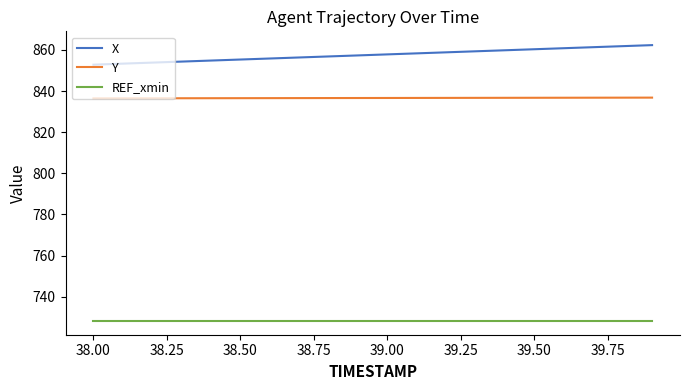

What is the sum of all X values?

17151.6